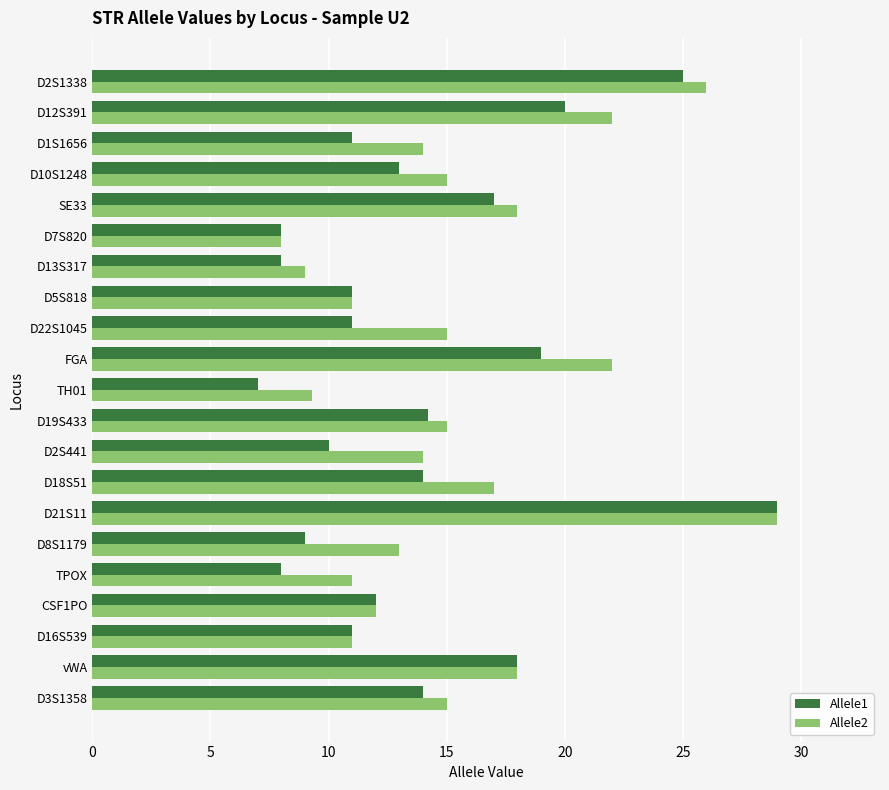

Which series has the widest spread of values?

Allele1